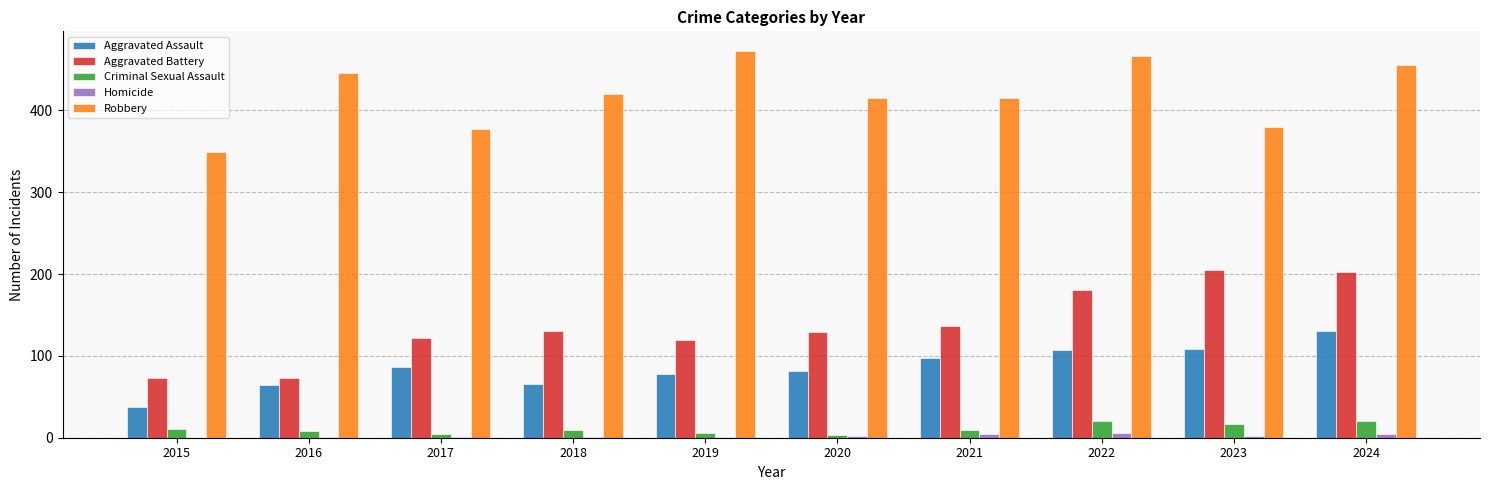

What is the highest value of the Criminal Sexual Assault series?

21